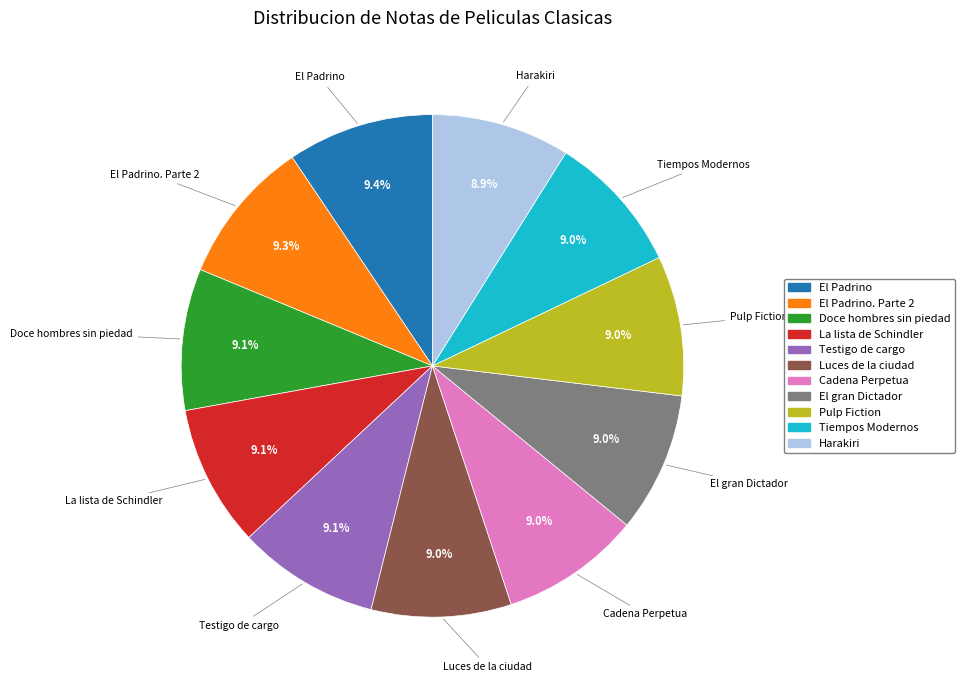

Is there any slice that represents more than half of the pie?

No